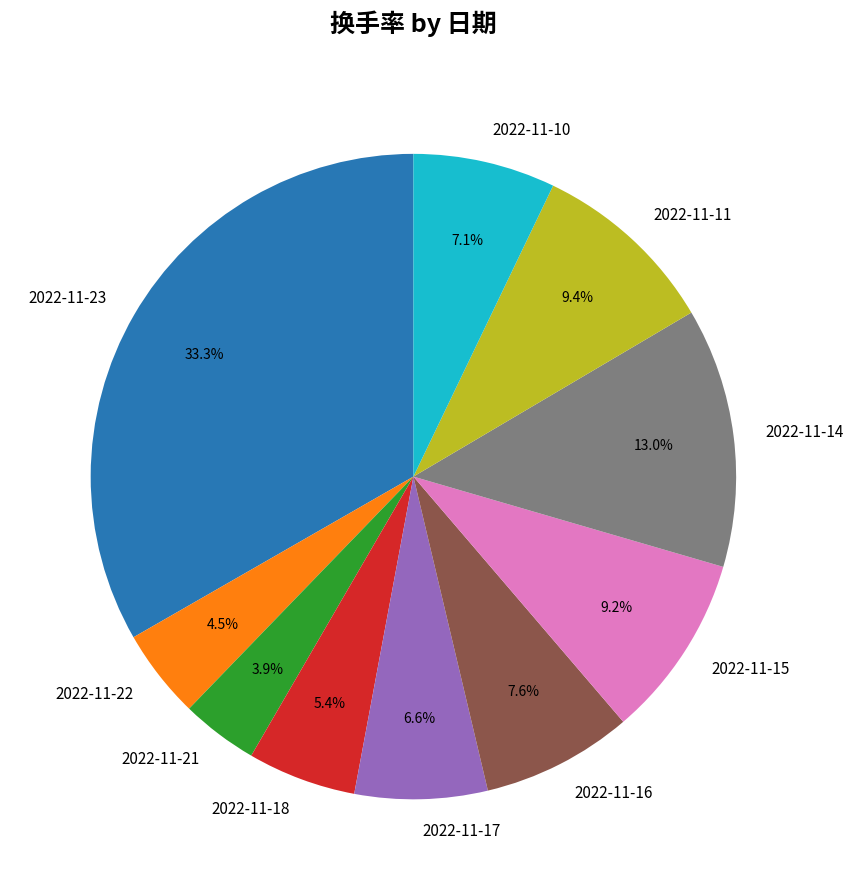

Count the number of slices in the pie.

10